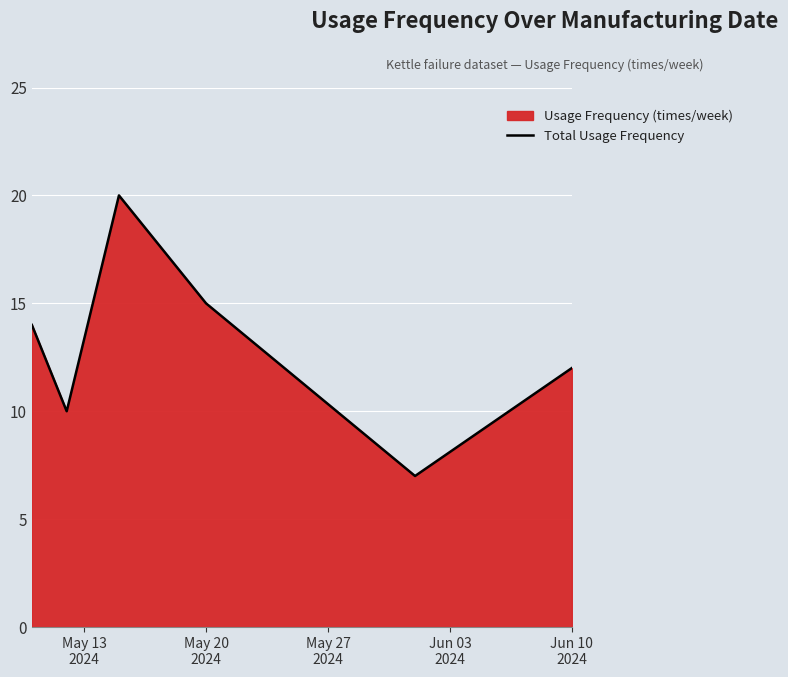

What is the average value?

13